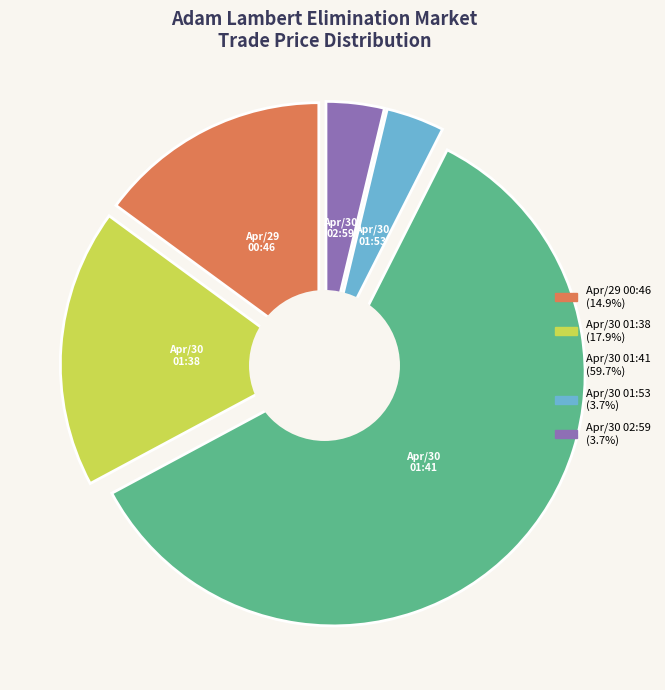

Between Apr/30 02:59 and Apr/30 01:53, which is larger?

Apr/30 02:59